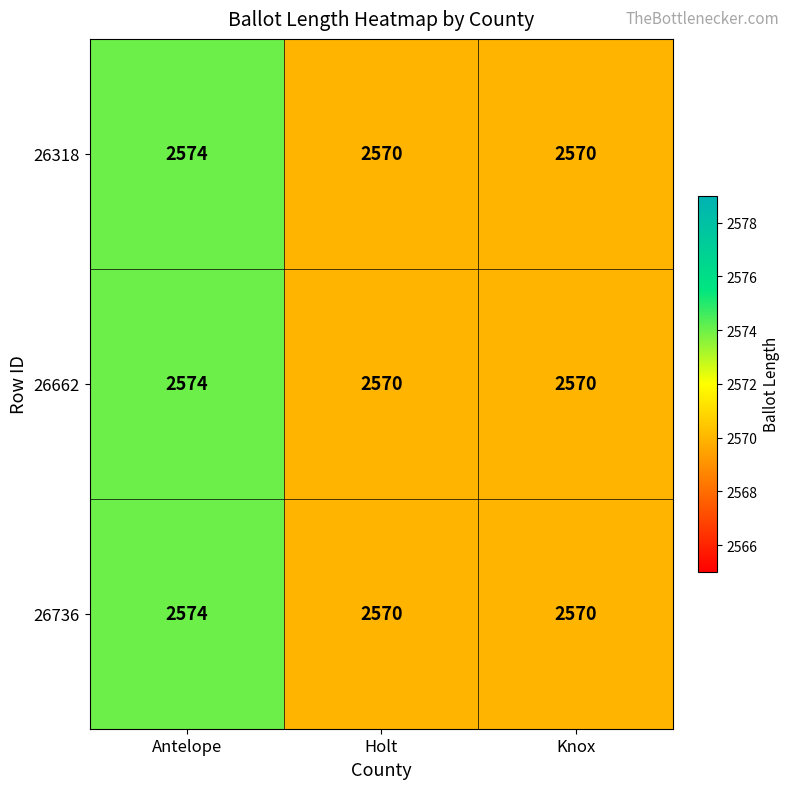

The value of 26736 at Knox is 948. True or false?

False